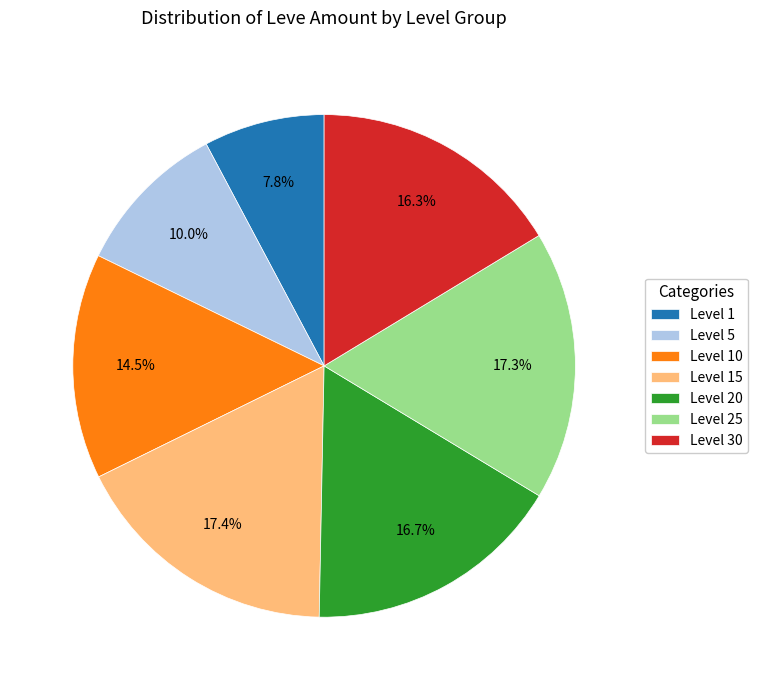

Is Level 20 the majority of the pie?

No